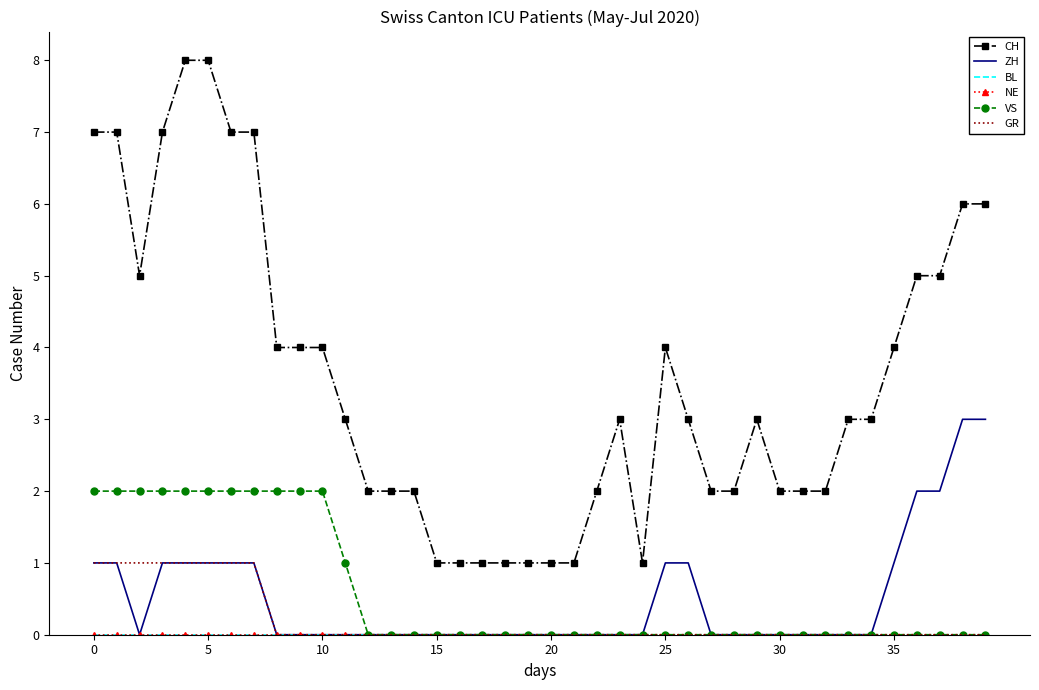

True or false: VS and ZH cross at least once.

False